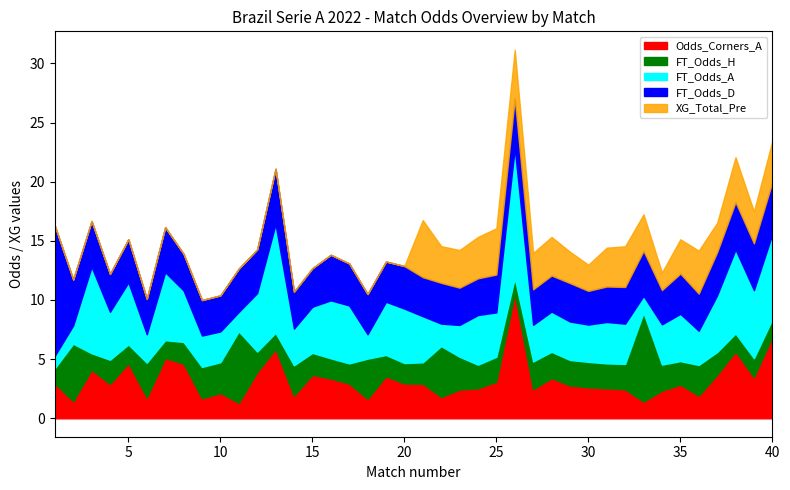

What is the value of the FT_Odds_A point at the 1st from the left?

1.1